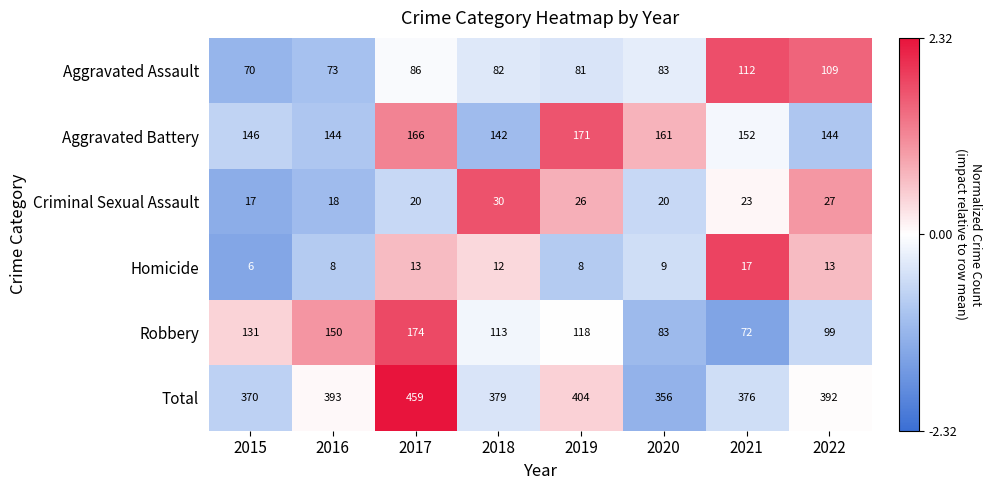

What is the greatest value displayed?

459